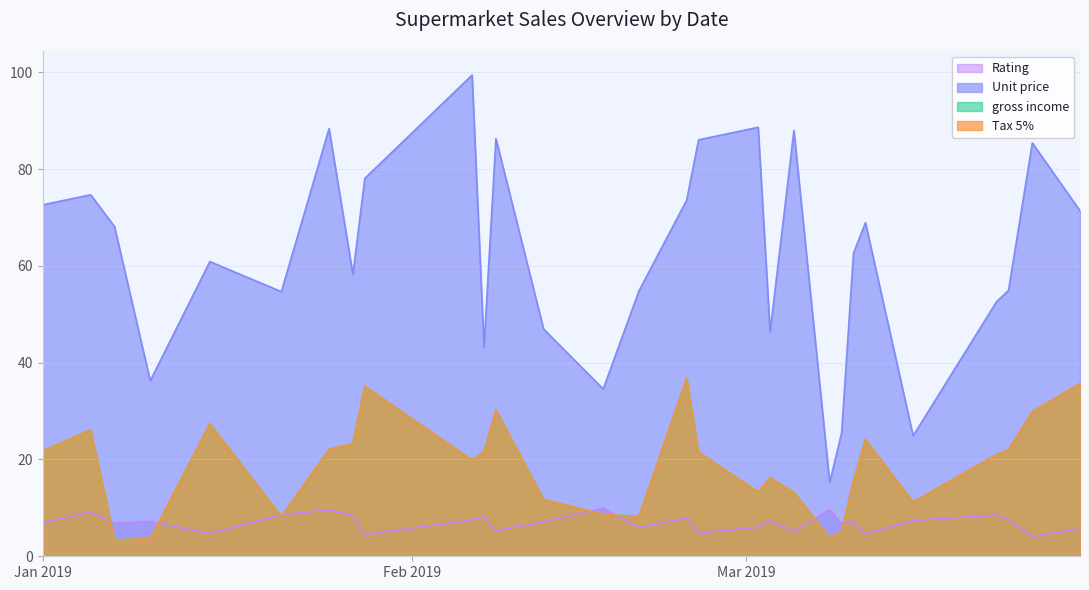

At how many categories does at least one series exceed 54?

20